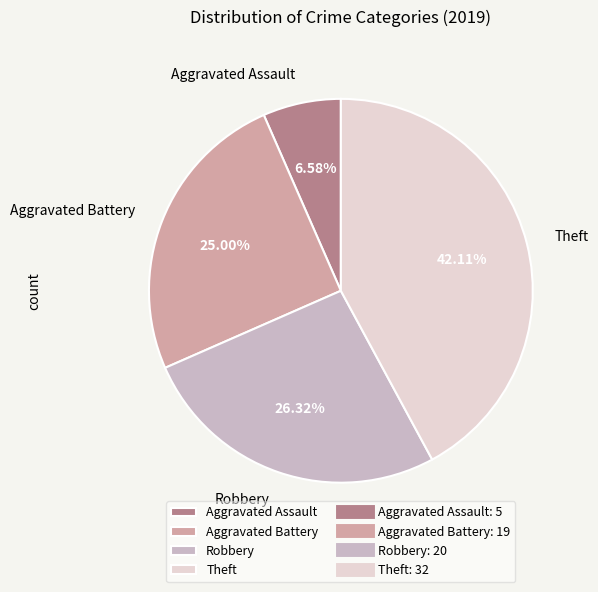

Combined, do Aggravated Battery and Theft account for over 50%?

Yes